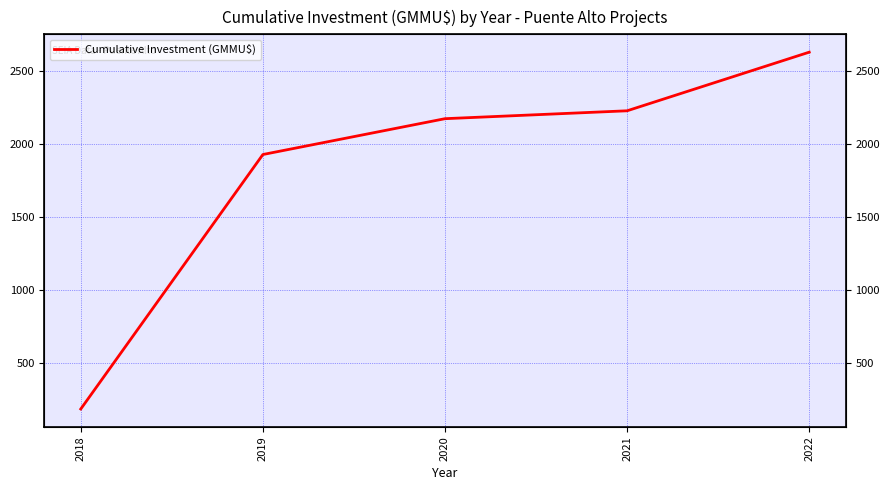

What is the difference between the values at 2022 and 2019?

700.2